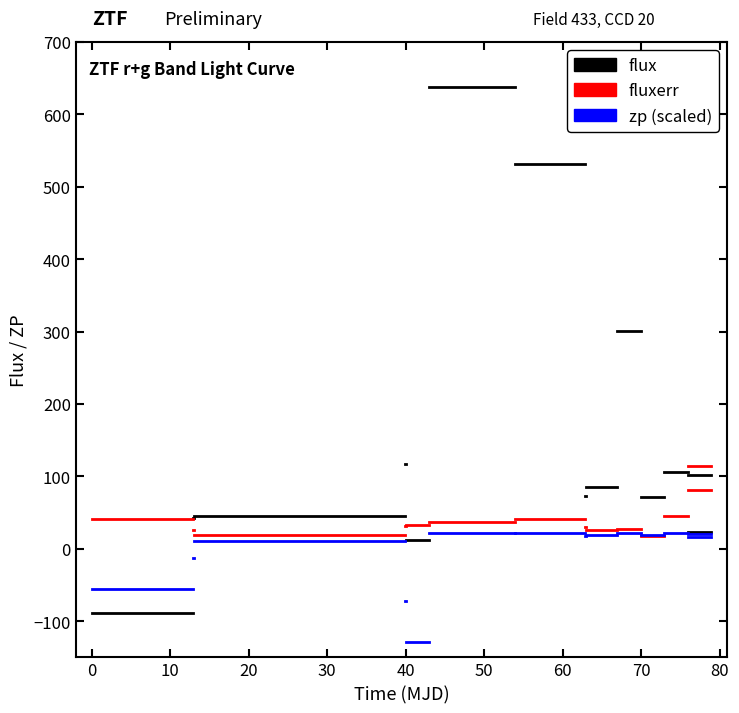

How many lines are shown in the chart?

3